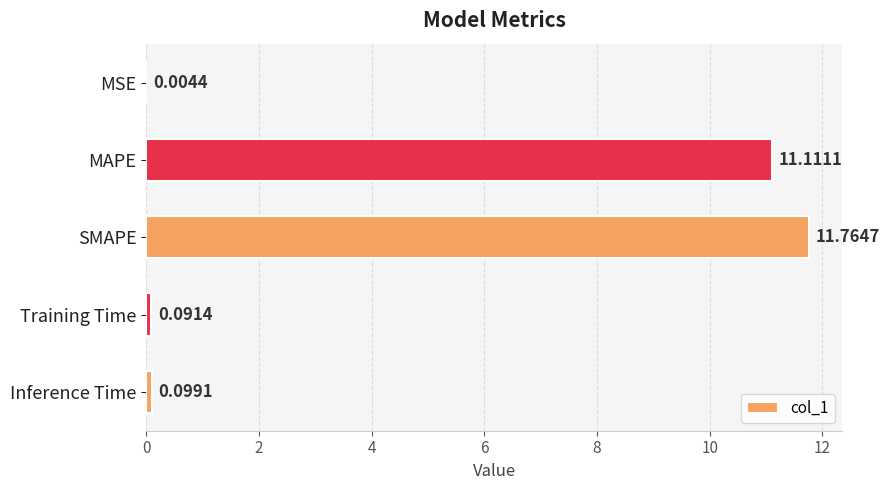

Between Training Time and MSE, which is larger?

Training Time